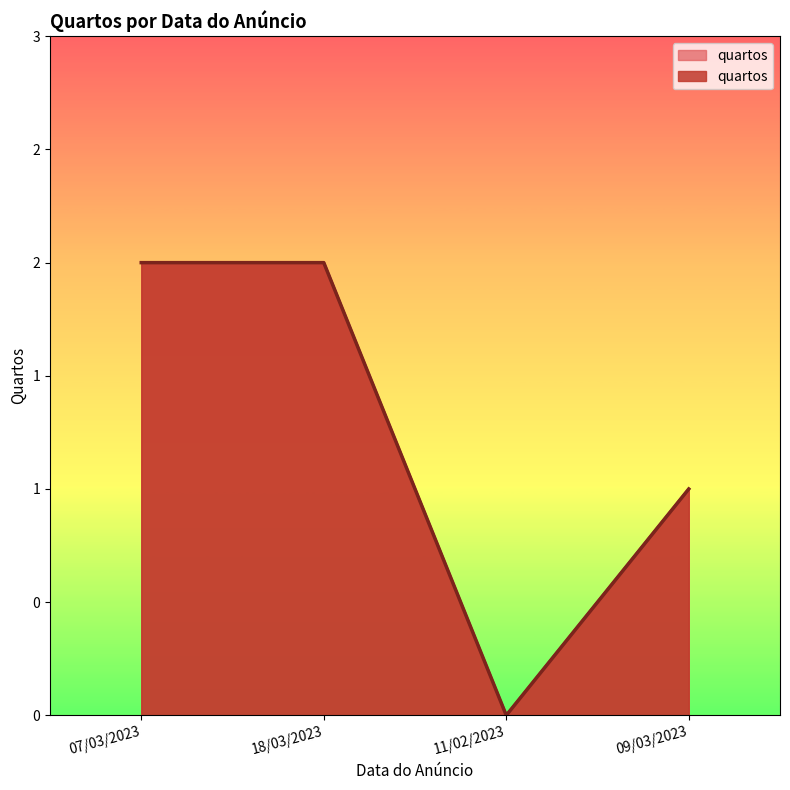

How many points are lower than both their immediate neighbors (excluding endpoints)?

1